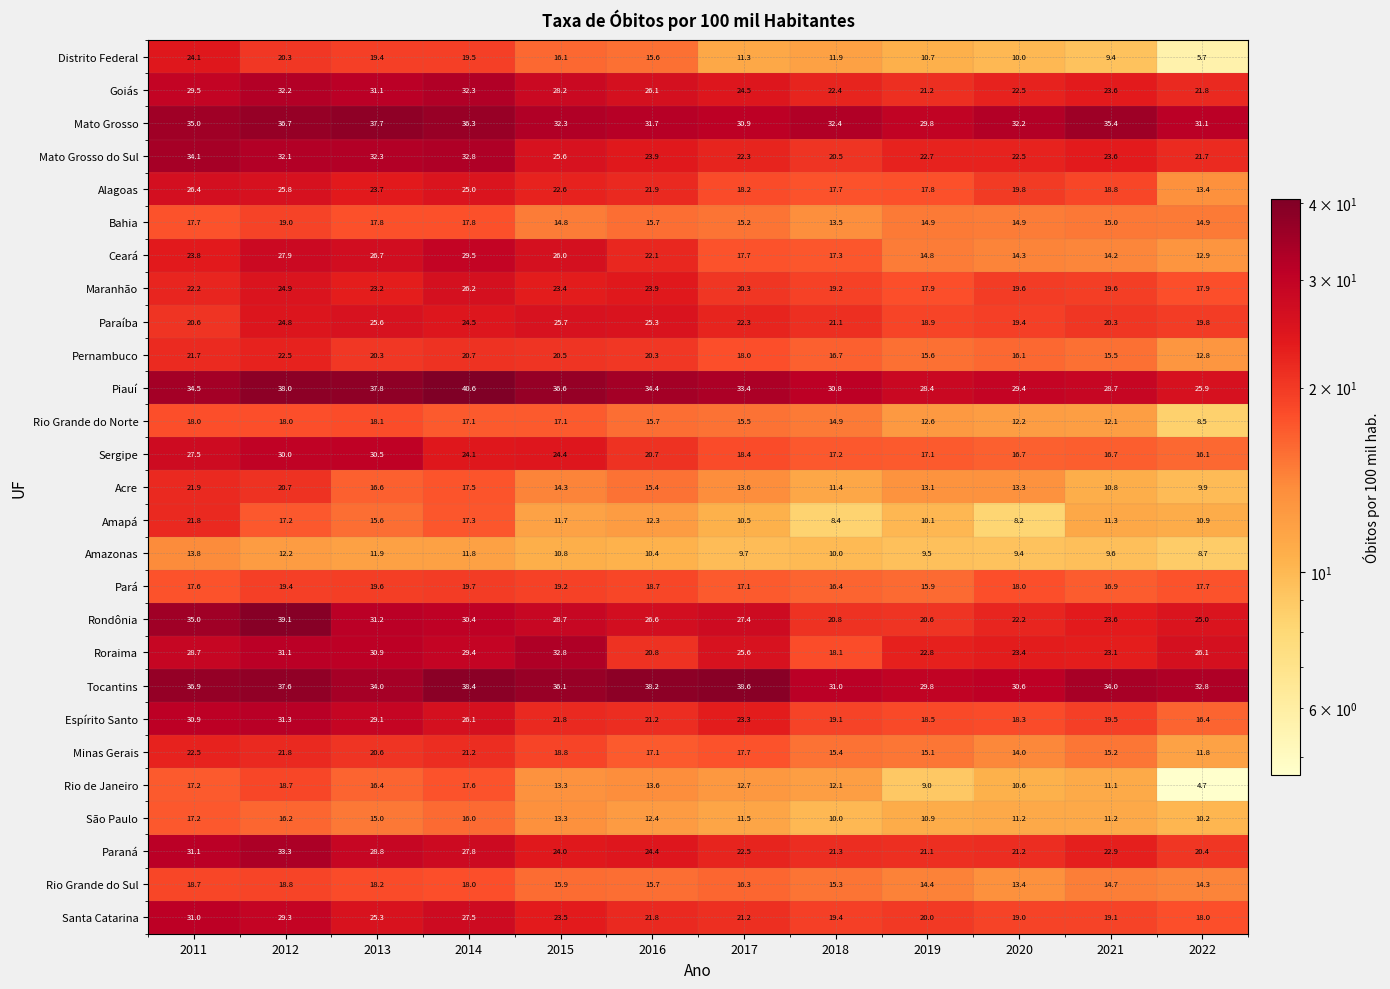

What is the difference between the maximum and second lowest values in the Maranhão series?

8.3